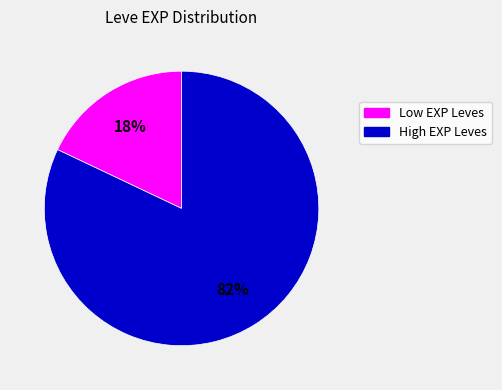

The Low EXP Leves slice represents 7% of the pie. True or false?

False